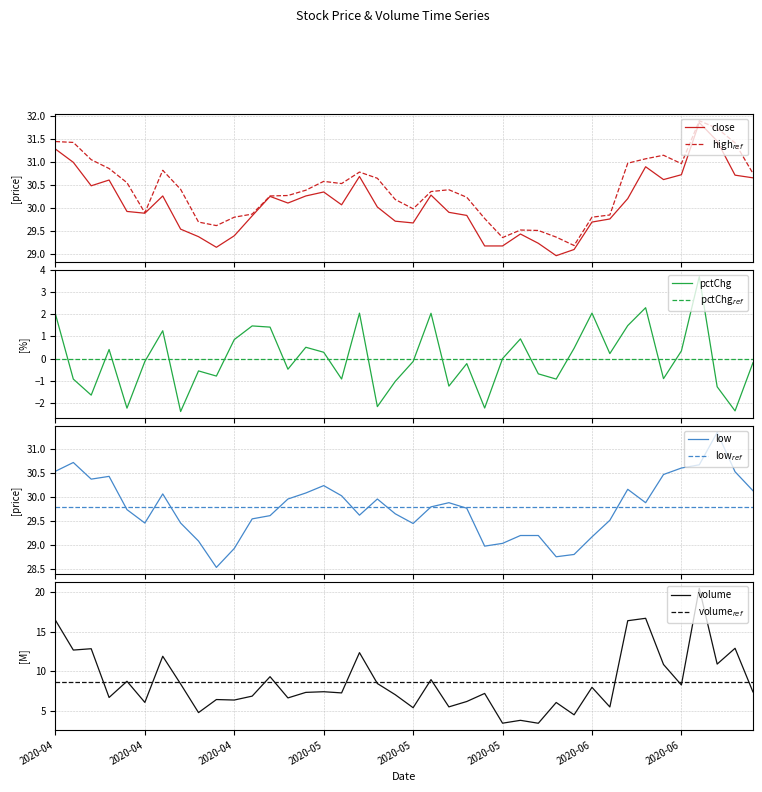

Which category has the highest value in the volume series?

36